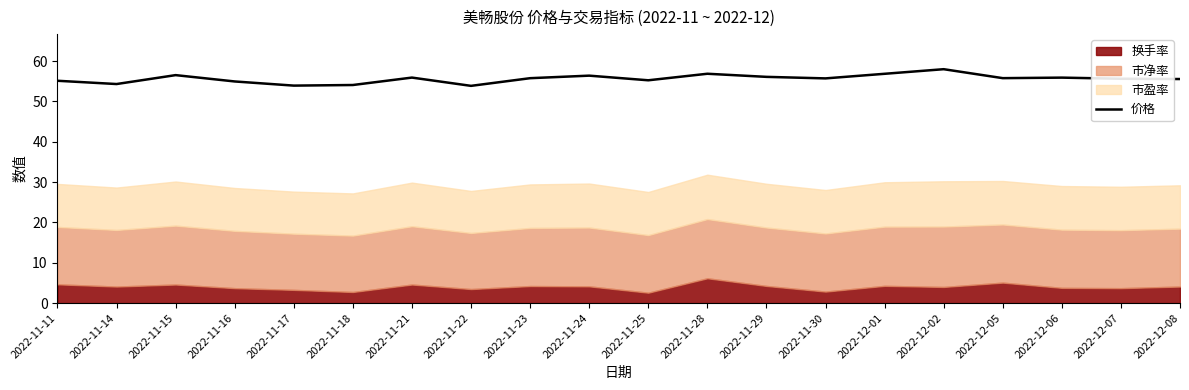

How many interior local peaks (higher than both neighbors) does the data have?

6